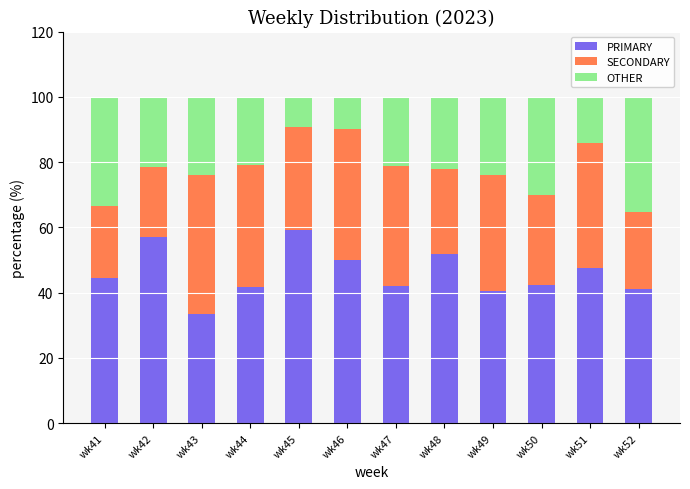

At which label does PRIMARY reach its minimum?

wk43